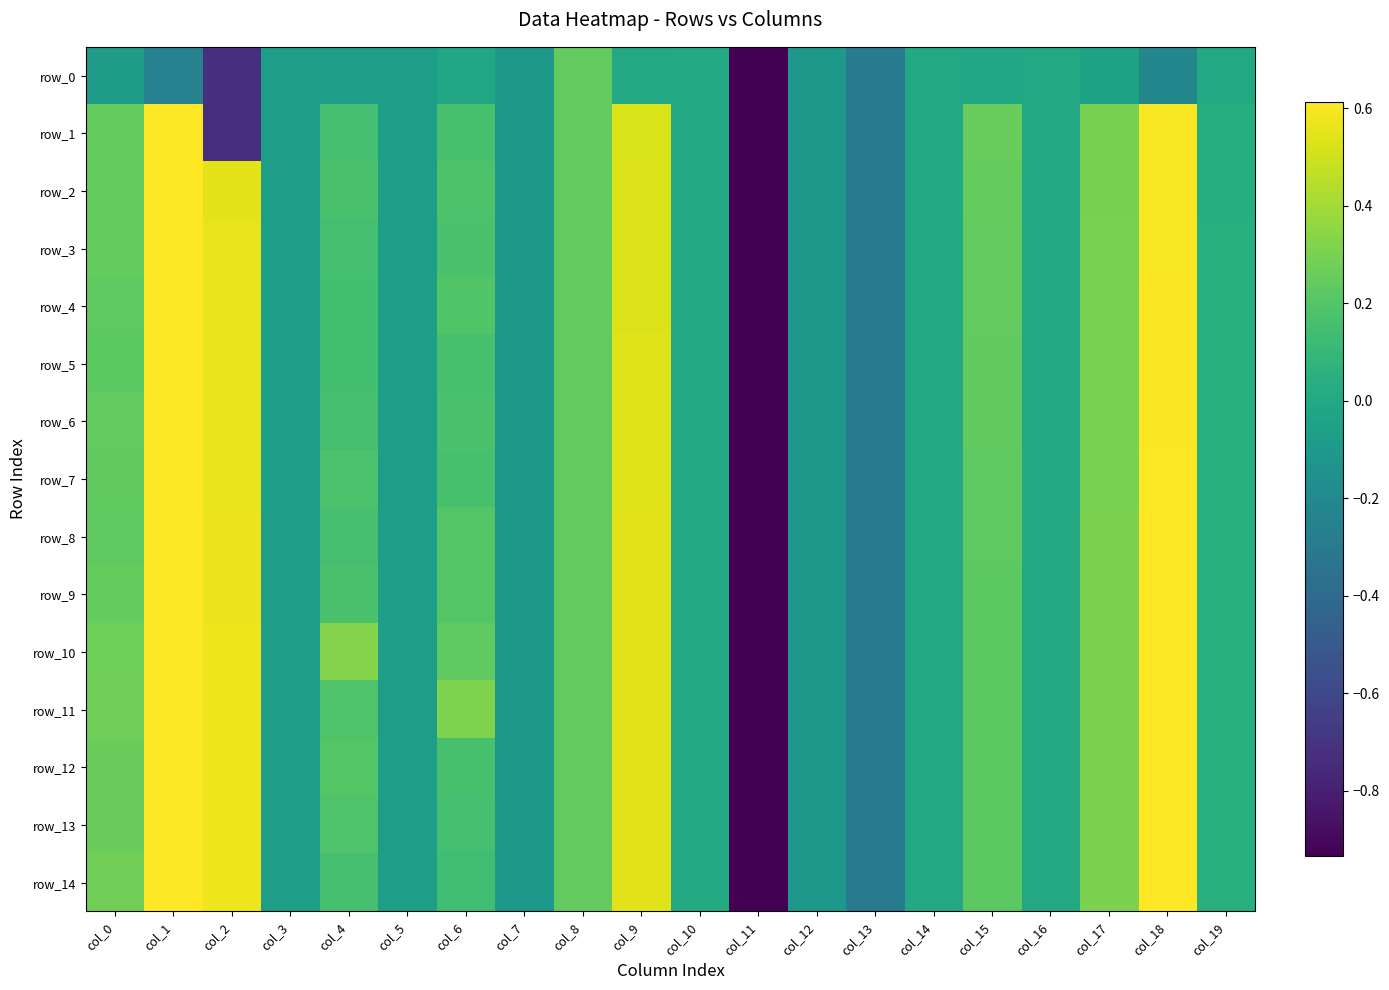

How many values in the row_9 series are below 0?

8